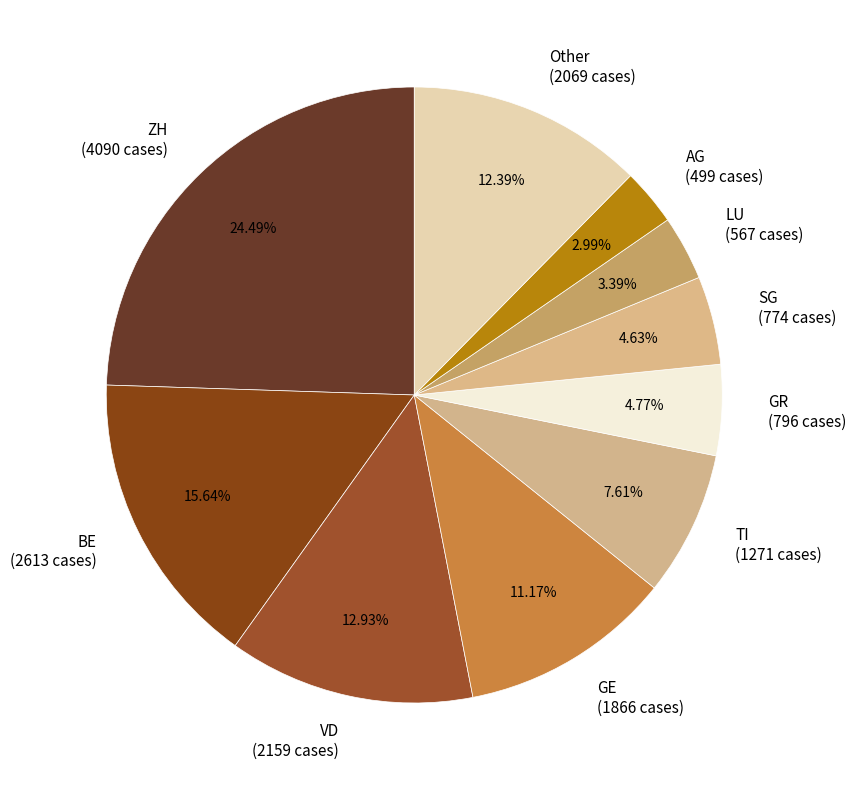

Count the number of slices in the pie.

10